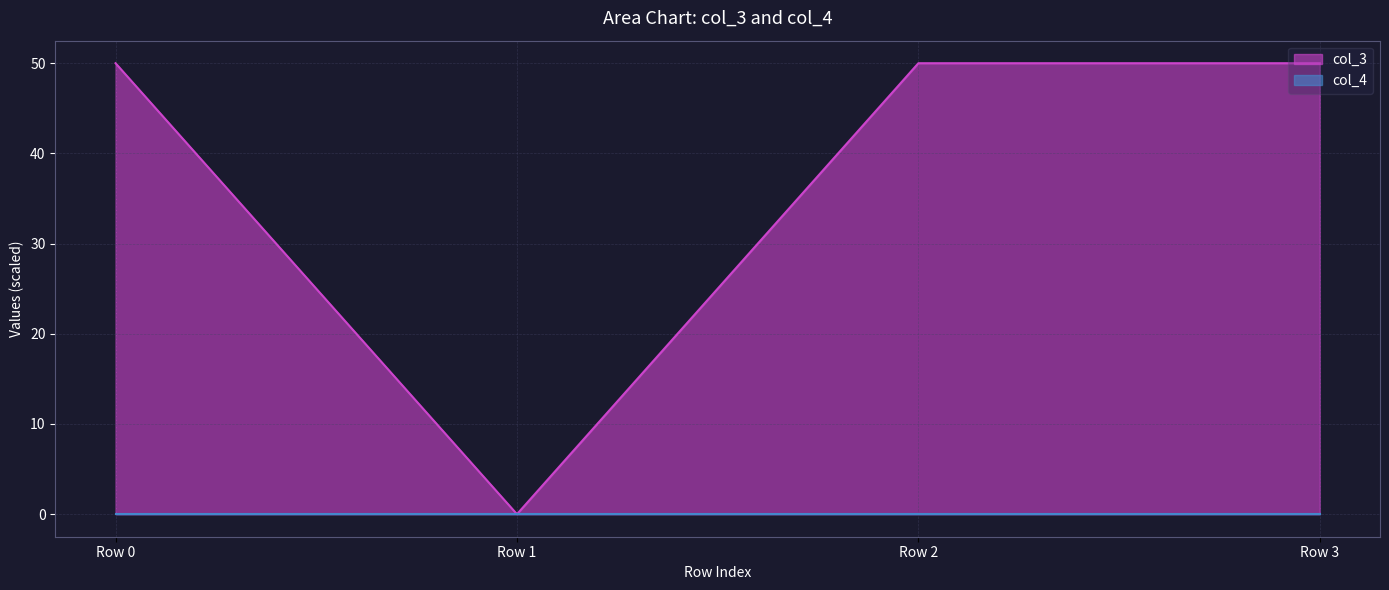

Reading left to right, what are all the values shown in this chart?

Row 0=50.0	Row 1=0.0	Row 2=50.0	Row 3=50.0